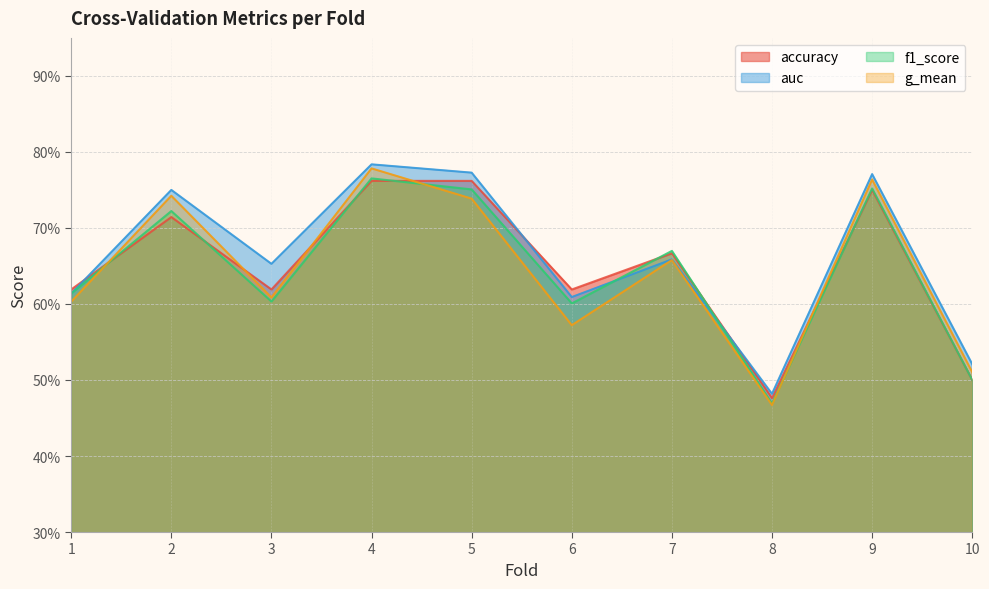

What is the difference between the second highest and second lowest values in the accuracy series?

0.3